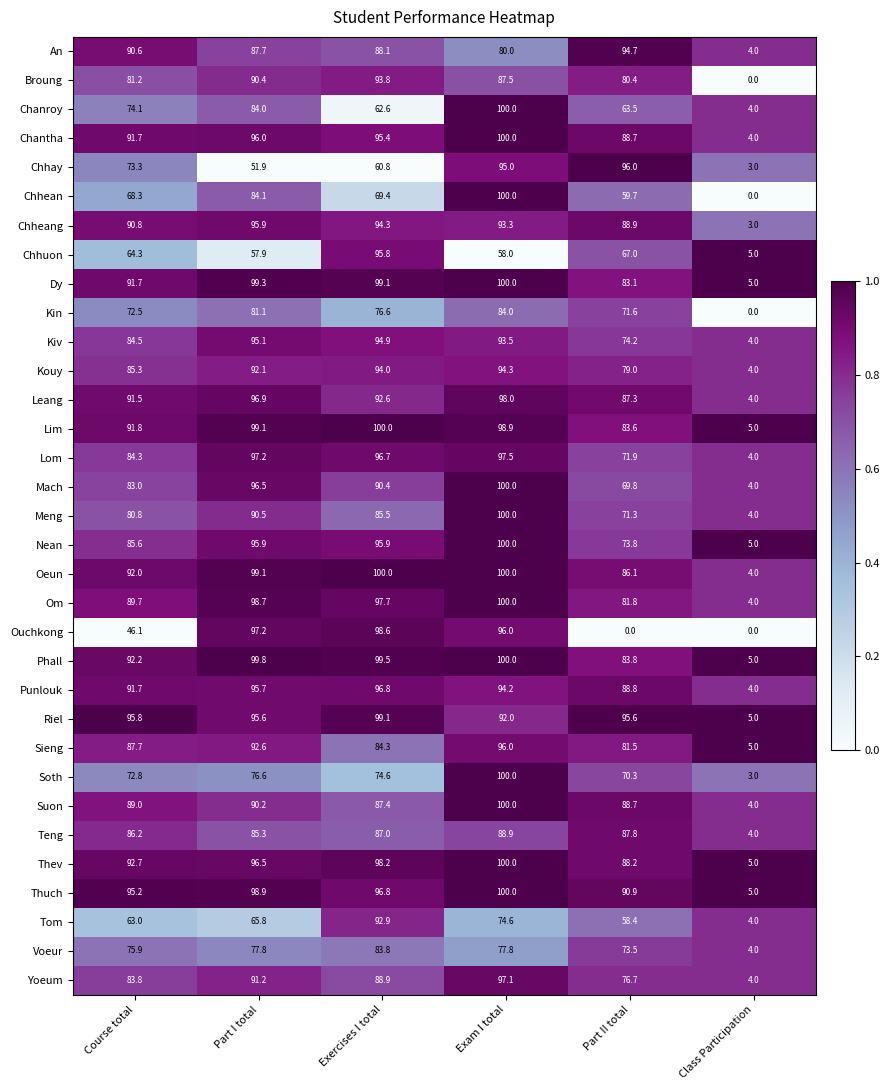

Where is Suon nearest to the value 52?

Exercises I total